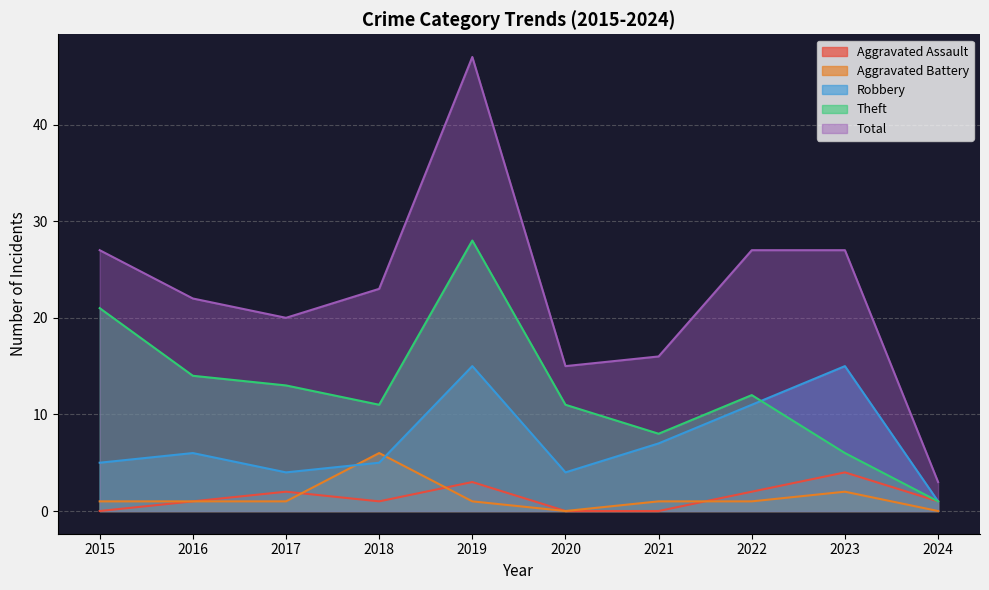

What is the value of the Total point at the 3rd from the left?

20